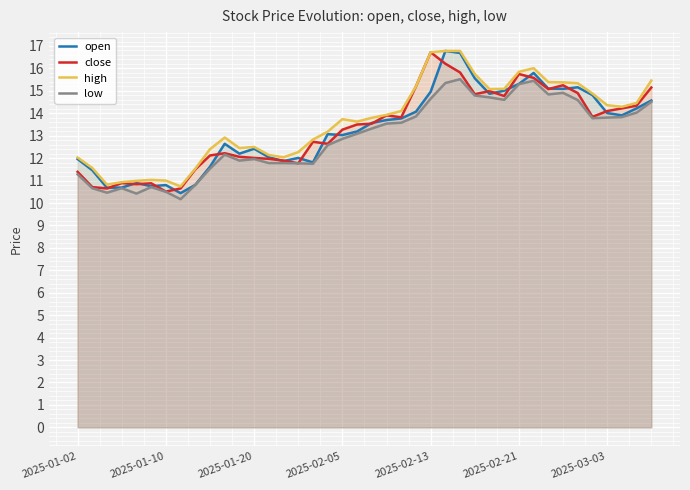

What is the total value across all series at 2025-01-02?

46.7